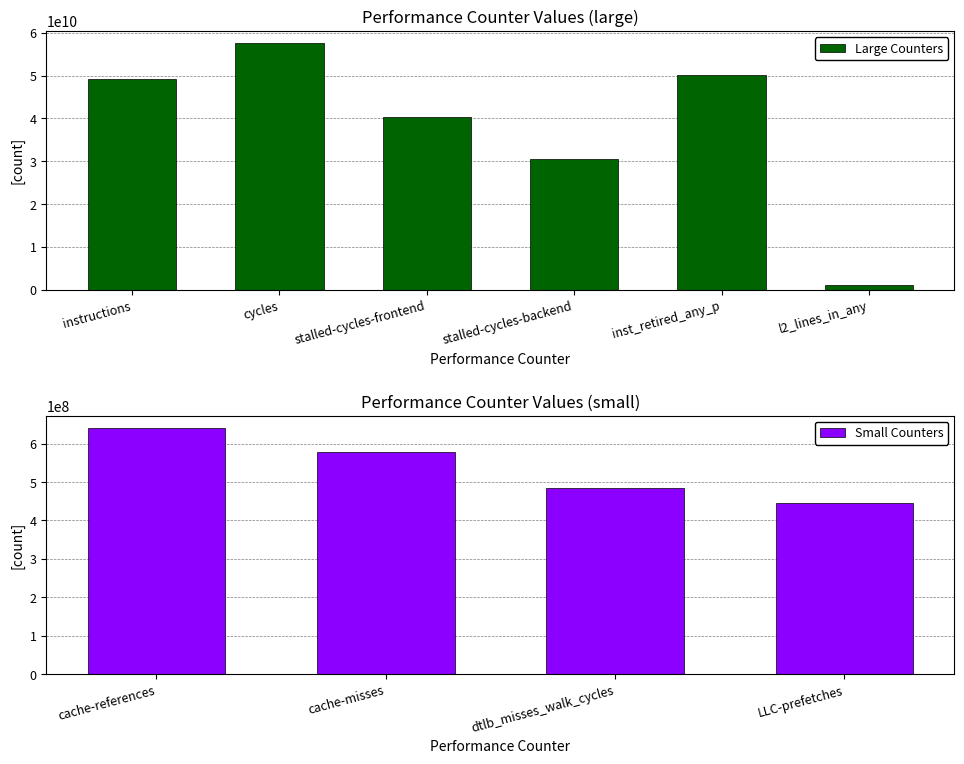

How many values exceed 30525635393?

4